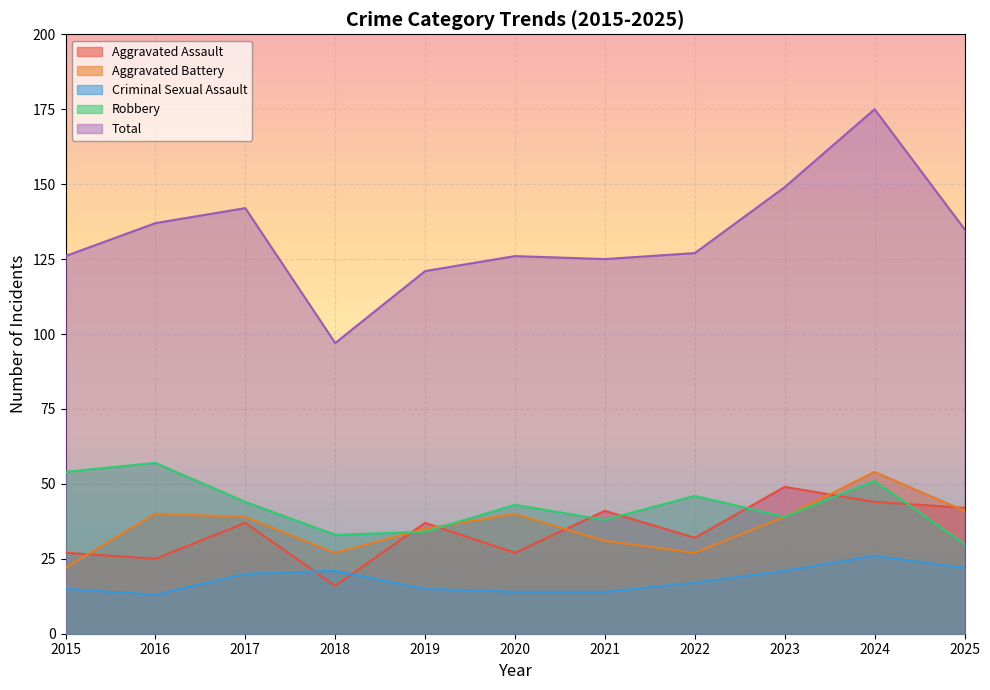

Where is Aggravated Assault nearest to the value 32?

2022